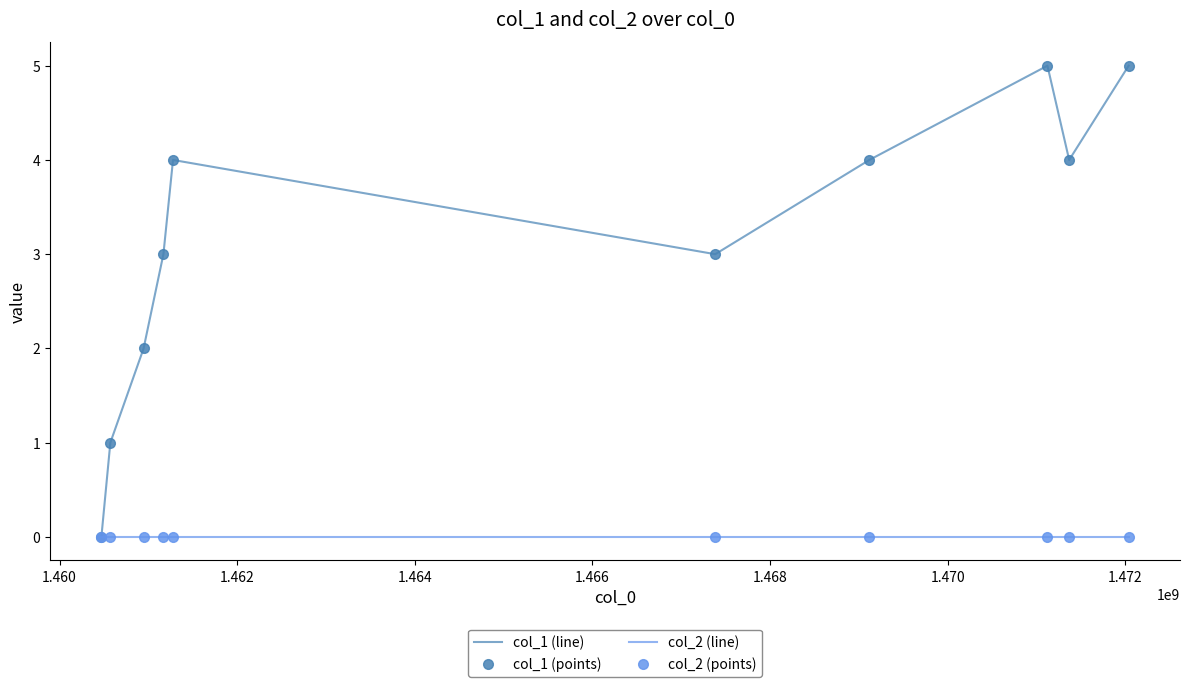

True or false: col_2 (line) and col_2 (points) cross at least once.

False